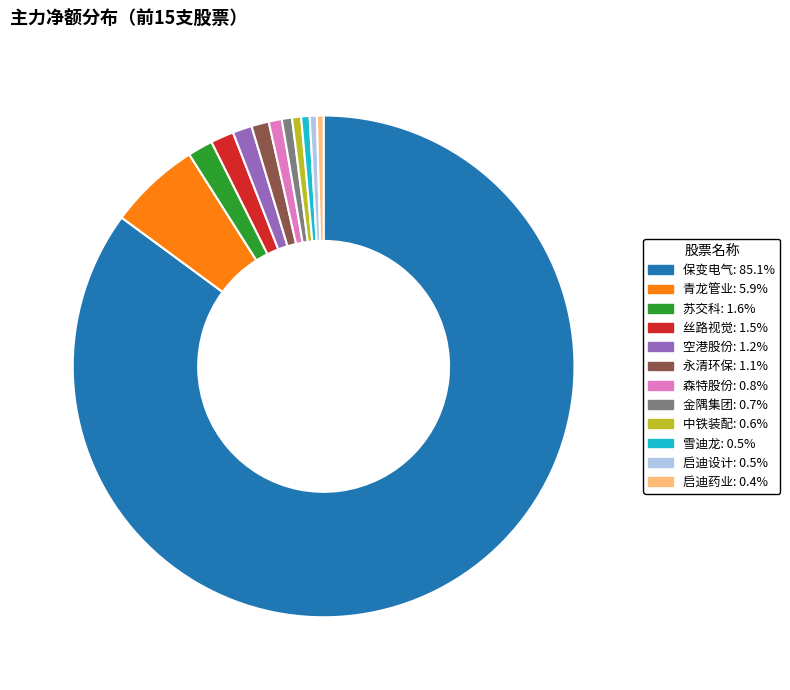

Is there any slice that represents more than half of the pie?

Yes